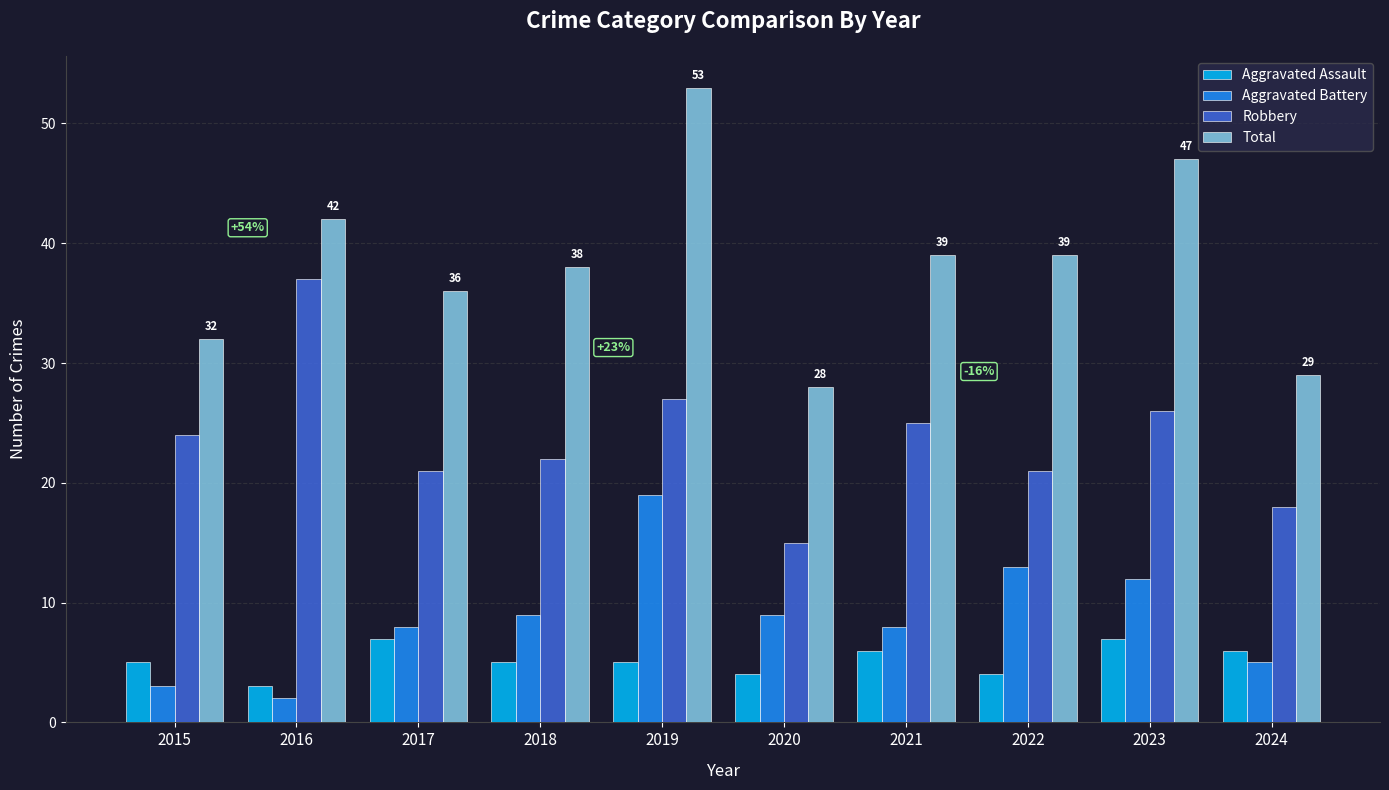

Which category has the lowest value across all series?

2016